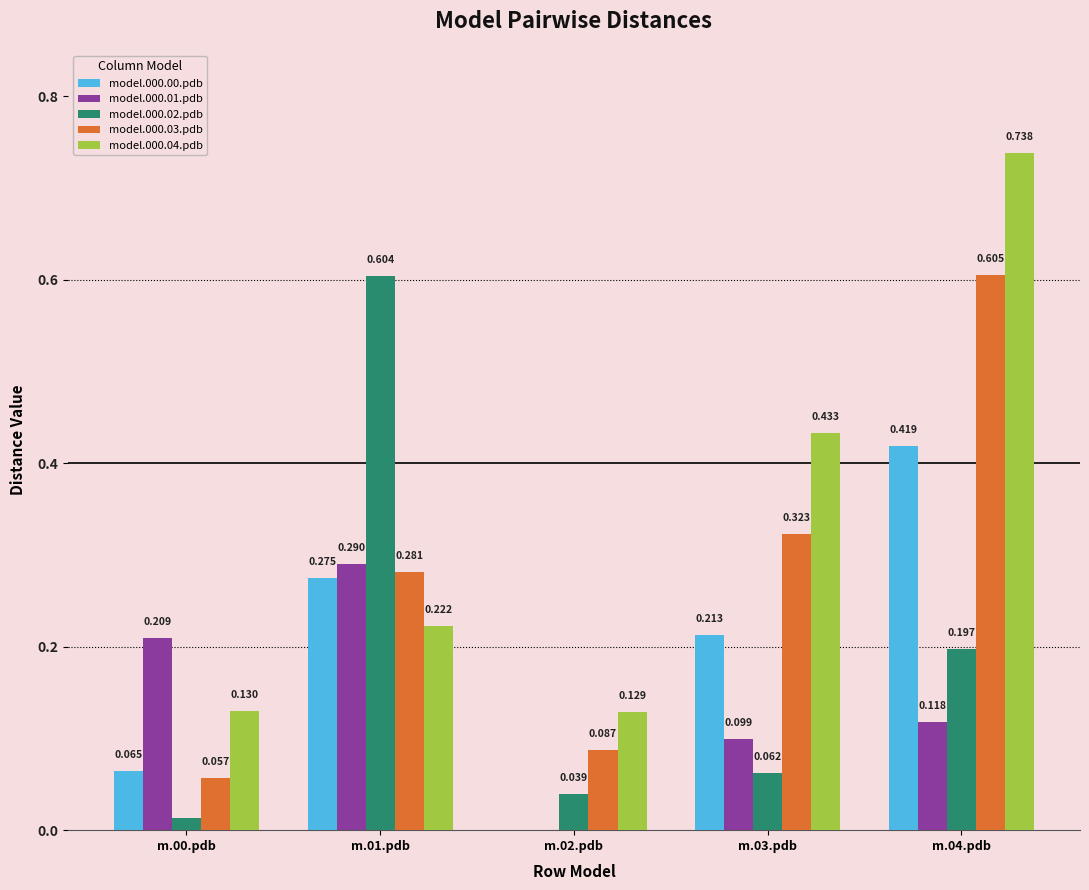

The model.000.01.pdb series shows 0.2 at m.01.pdb. True or false?

False